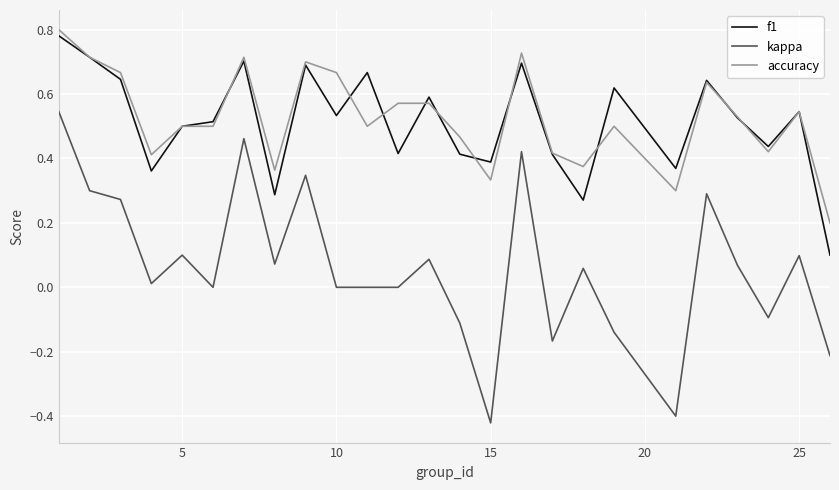

Which series has the largest range (max minus min)?

kappa